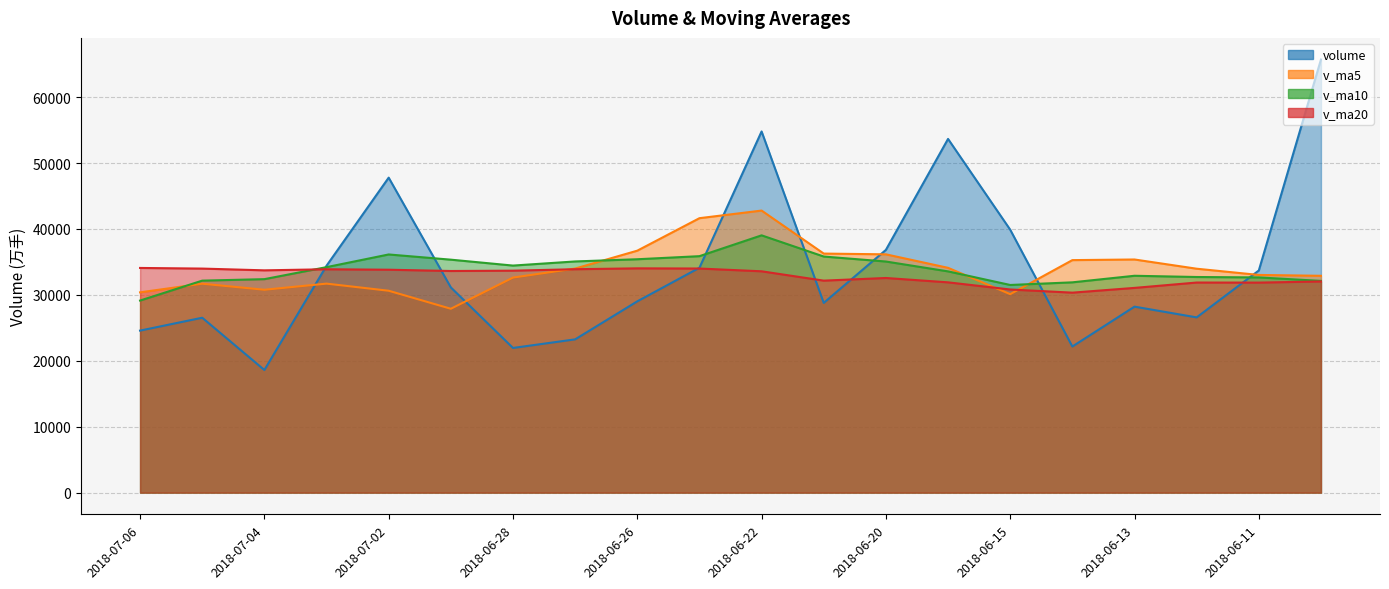

List the labels in order of v_ma10 value, smallest first.

2018-07-06, 2018-06-15, 2018-06-14, 2018-06-08, 2018-07-05, 2018-07-04, 2018-06-11, 2018-06-12, 2018-06-13, 2018-06-19, 2018-07-03, 2018-06-28, 2018-06-20, 2018-06-27, 2018-06-29, 2018-06-26, 2018-06-21, 2018-06-25, 2018-07-02, 2018-06-22